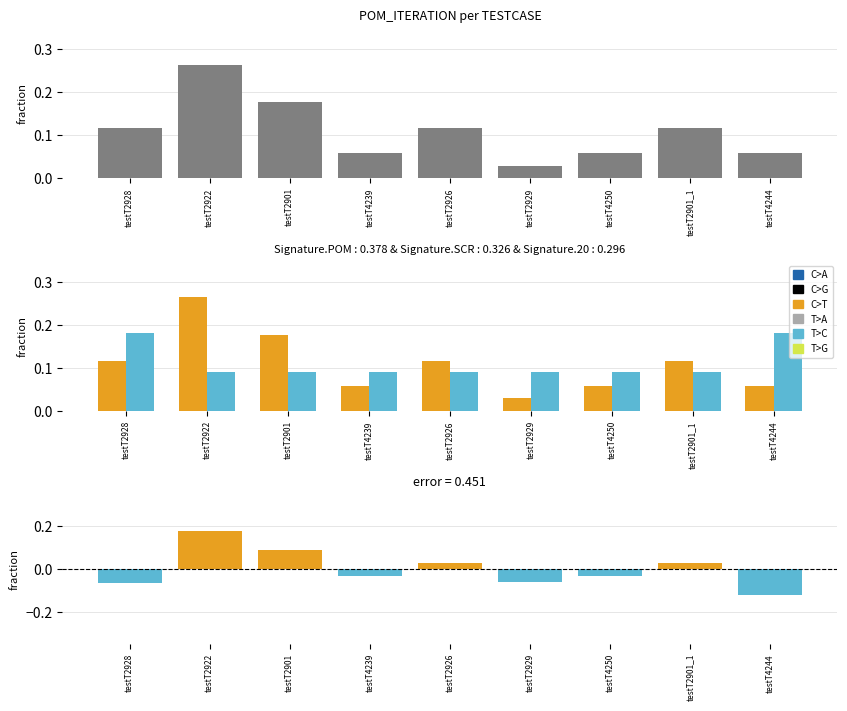

Reading left to right, extract all data points from this chart.

POM_ITERATION: testT2928=0.1	testT2922=0.3	testT2901=0.2	testT4239=0.1	testT2926=0.1	testT2929=0.0	testT4250=0.1	testT2901_1=0.1	testT4244=0.1
SCRIPT_ITERATION: testT2928=0.2	testT2922=0.1	testT2901=0.1	testT4239=0.1	testT2926=0.1	testT2929=0.1	testT4250=0.1	testT2901_1=0.1	testT4244=0.2
difference: testT2928=-0.1	testT2922=0.2	testT2901=0.1	testT4239=-0.0	testT2926=0.0	testT2929=-0.1	testT4250=-0.0	testT2901_1=0.0	testT4244=-0.1